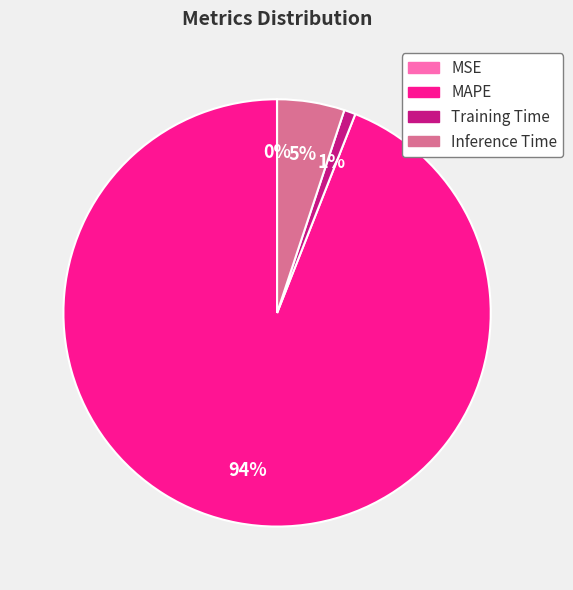

True or false: Training Time accounts for 11% of the total.

False